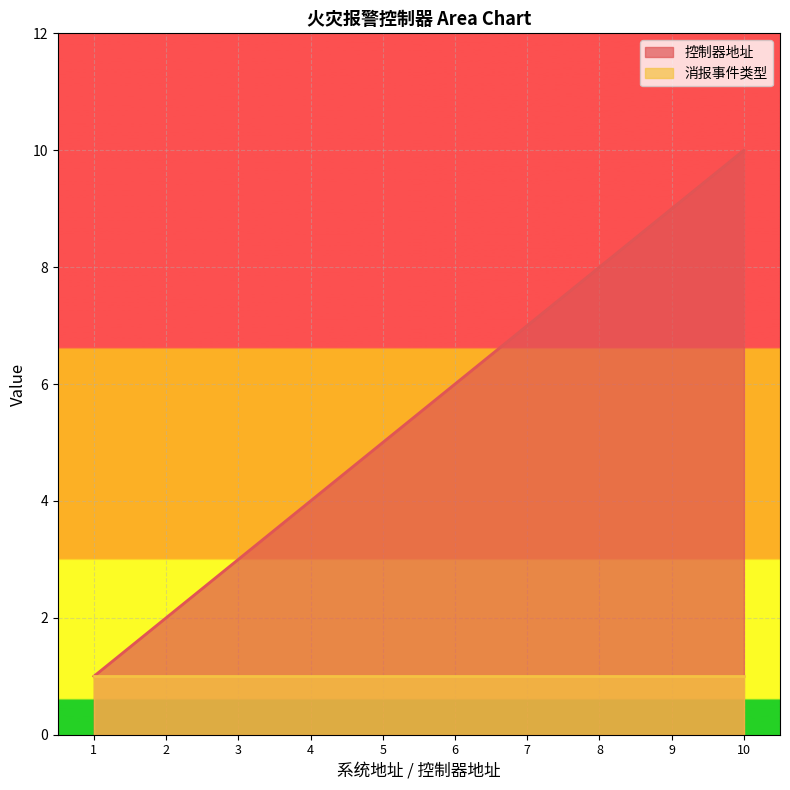

How many series are shown in this chart?

2